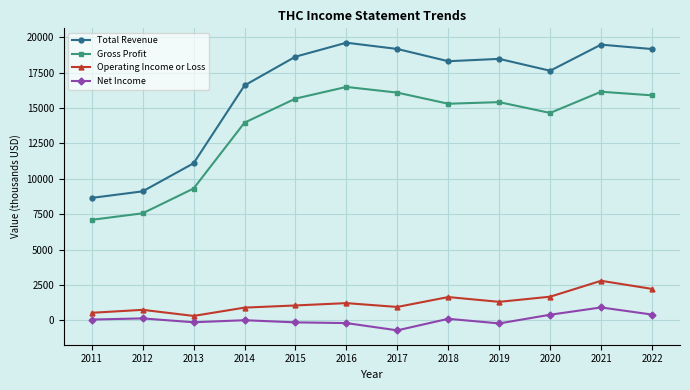

Which series has the largest range (max minus min)?

Total Revenue